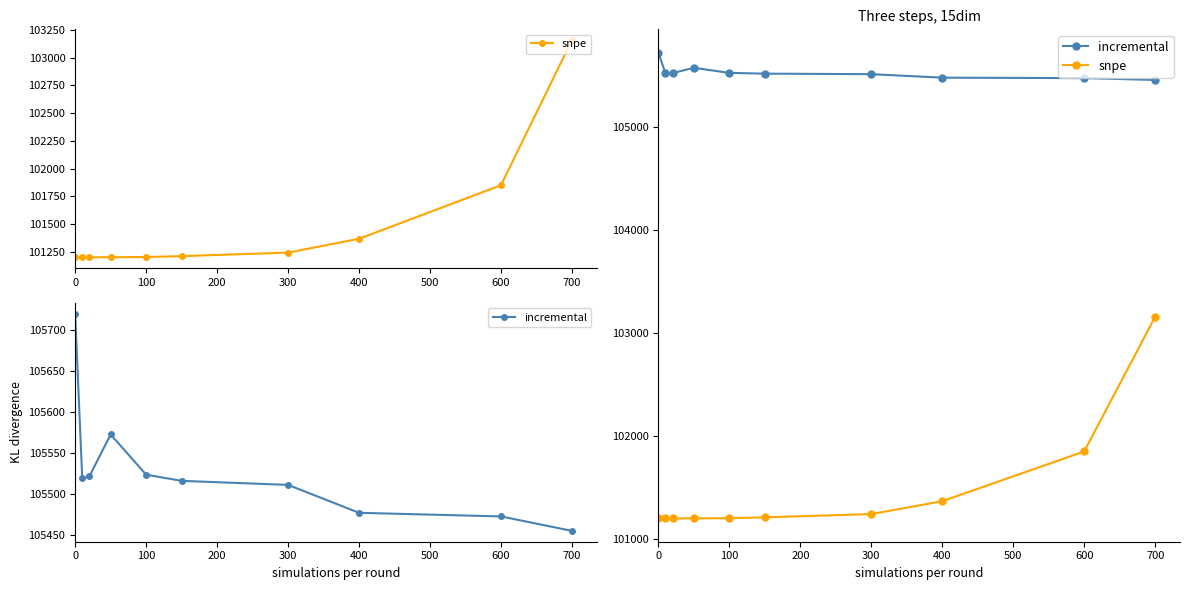

True or false: incremental has more than 0 points higher than both neighbors.

True